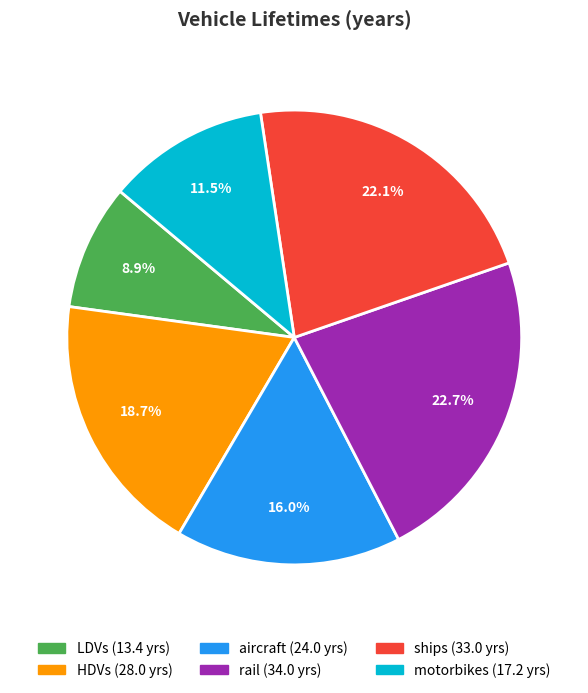

To the nearest percent, what portion does rail represent?

23%